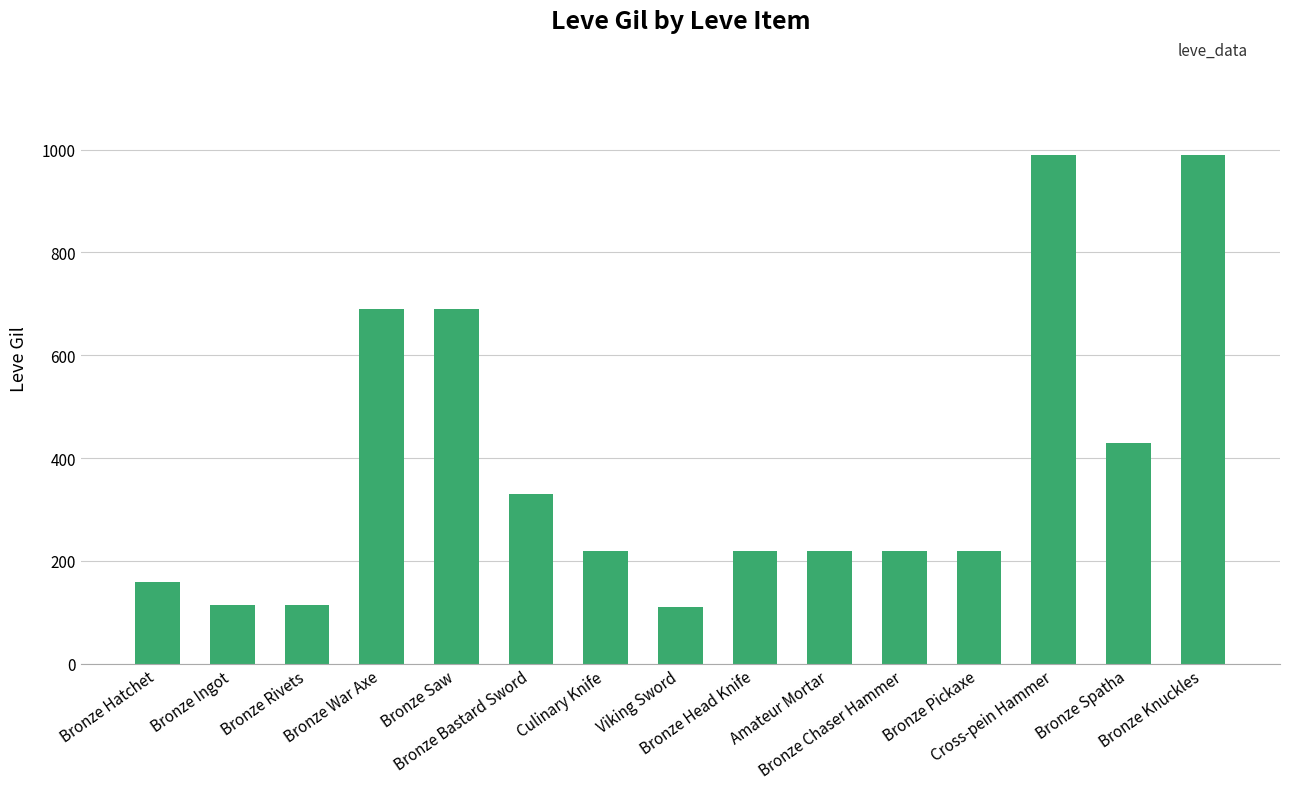

Count the number of categories in the chart.

15